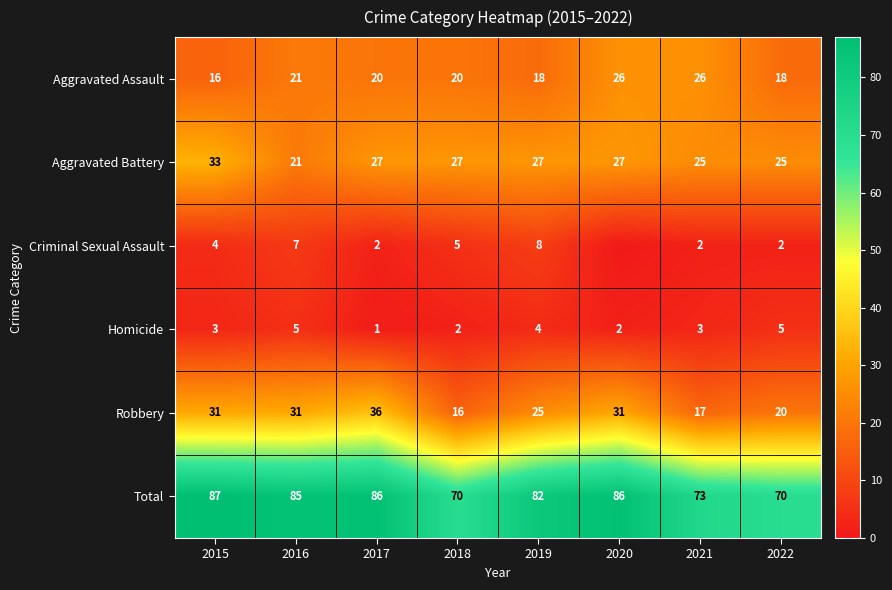

How many distinct data groups are displayed?

6